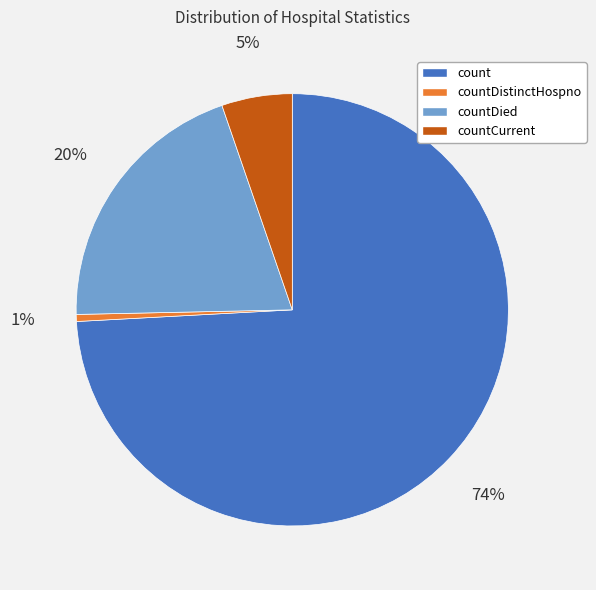

Does any single category account for the majority?

Yes